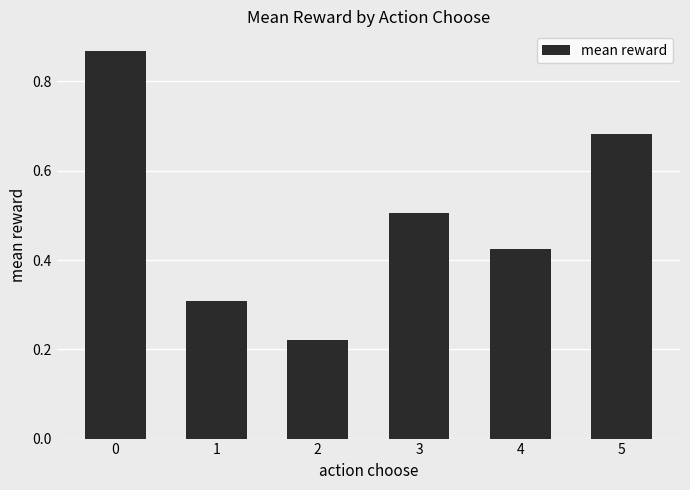

Where is the data nearest to the value 0?

2